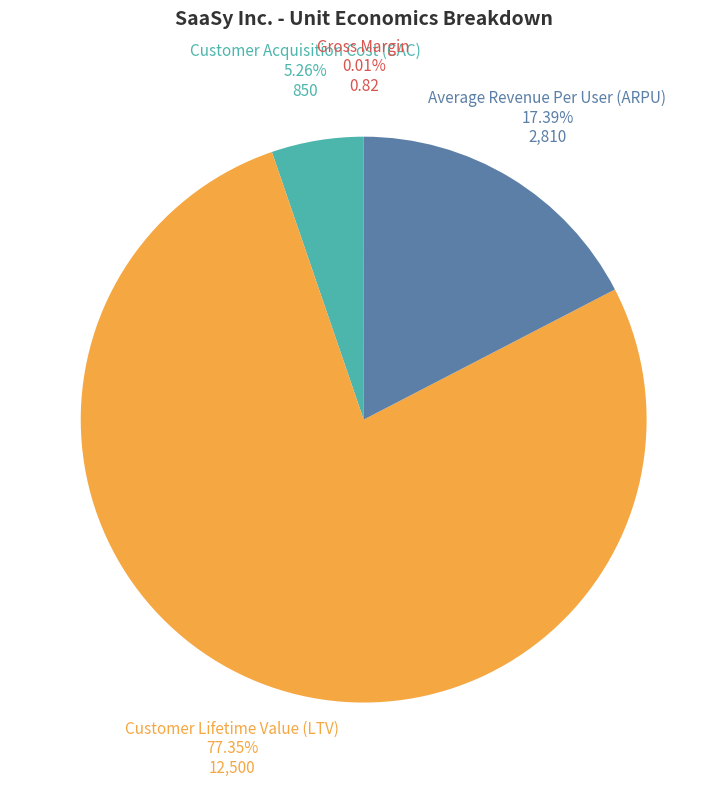

Is there a majority slice in this chart?

Yes